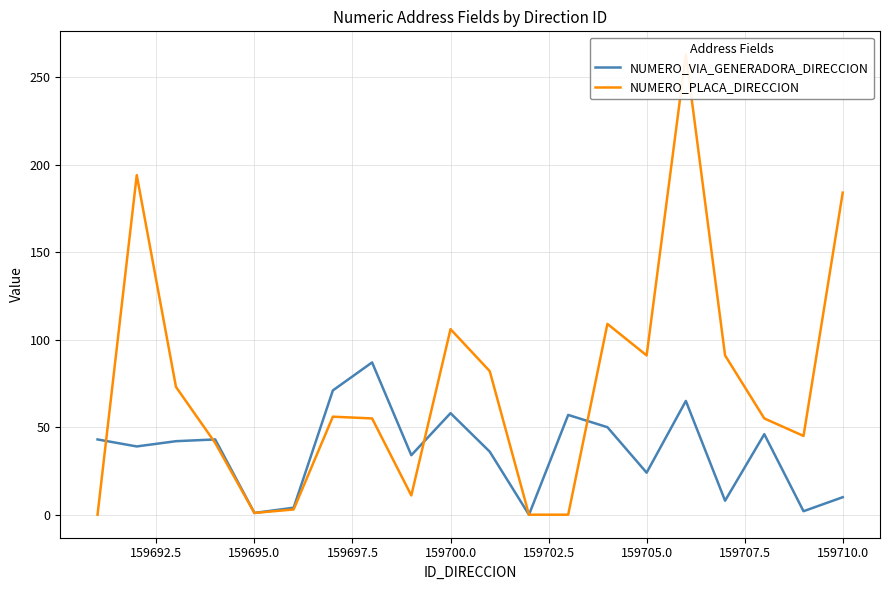

What is the maximum value for NUMERO_VIA_GENERADORA_DIRECCION?

87